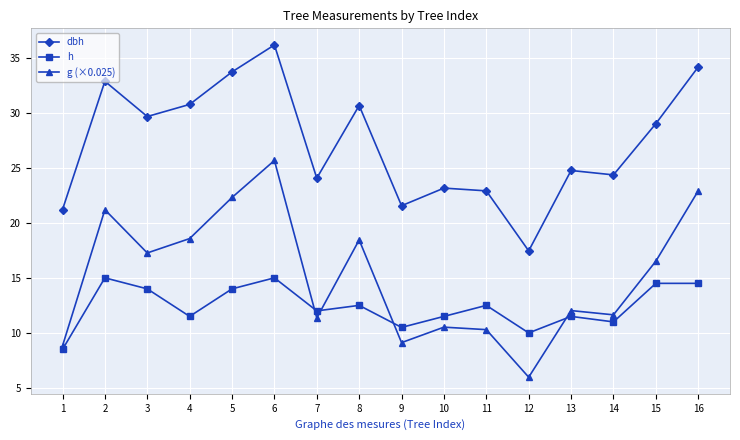

The value of h at 15 is 14.5. True or false?

True